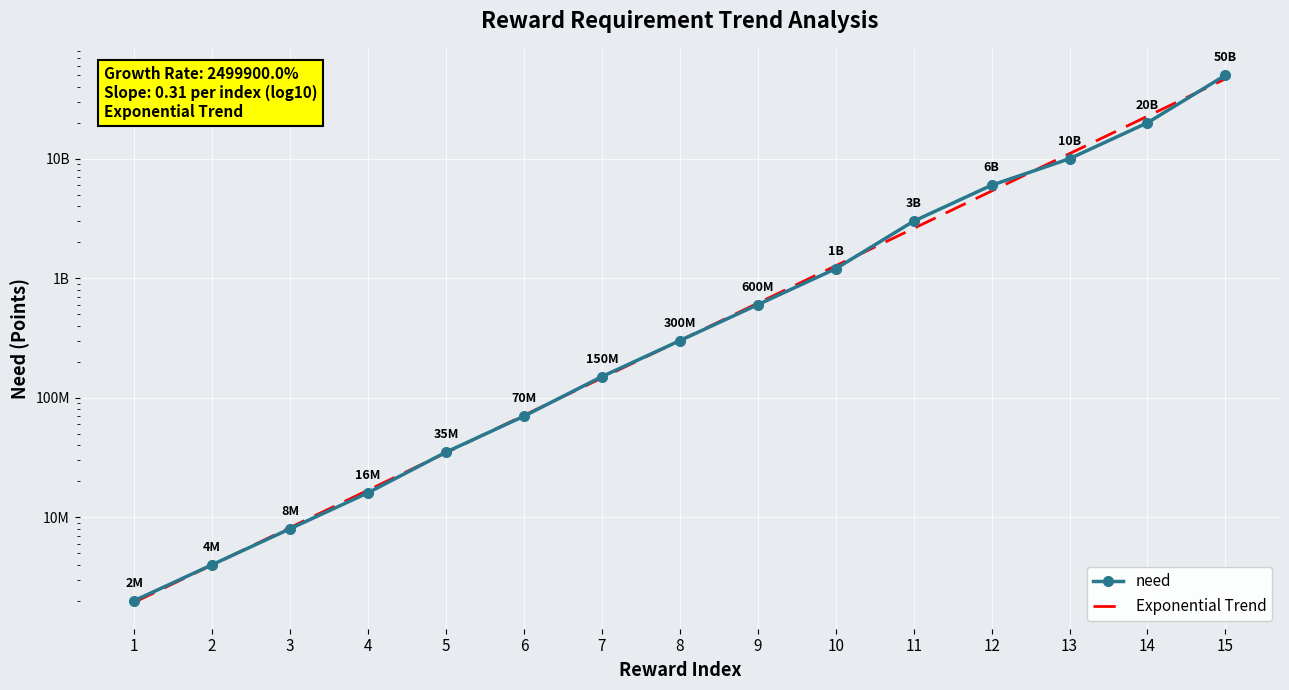

What is the sum of all Exponential Trend values?

90746535124.5